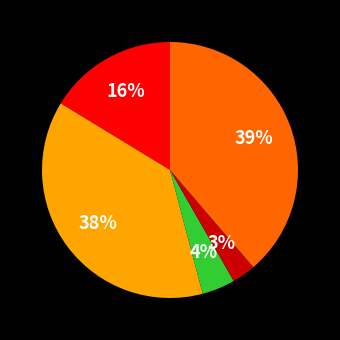

To the nearest percent, what is the average slice percentage?

20%